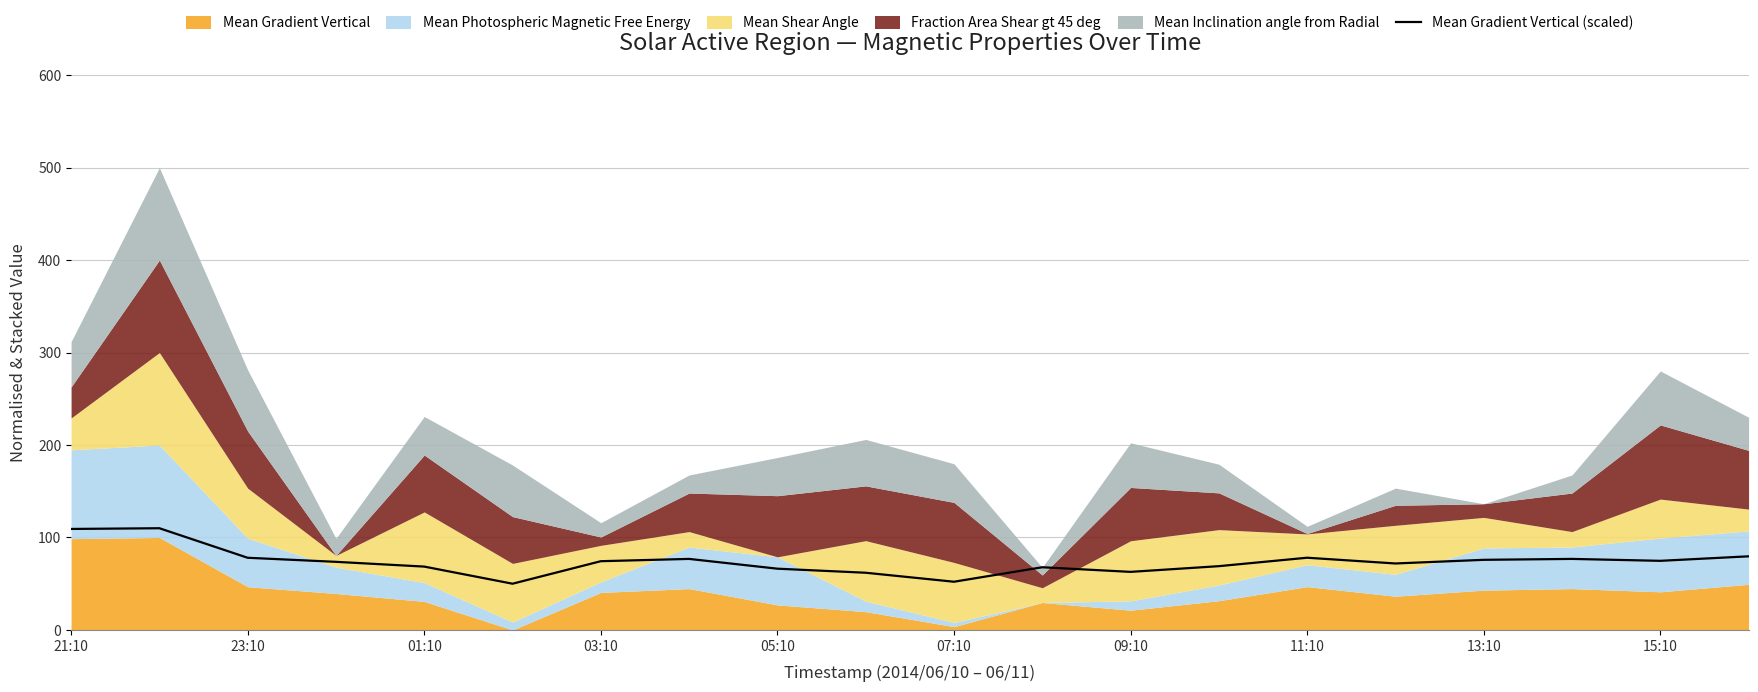

How many data points does each series have?

20